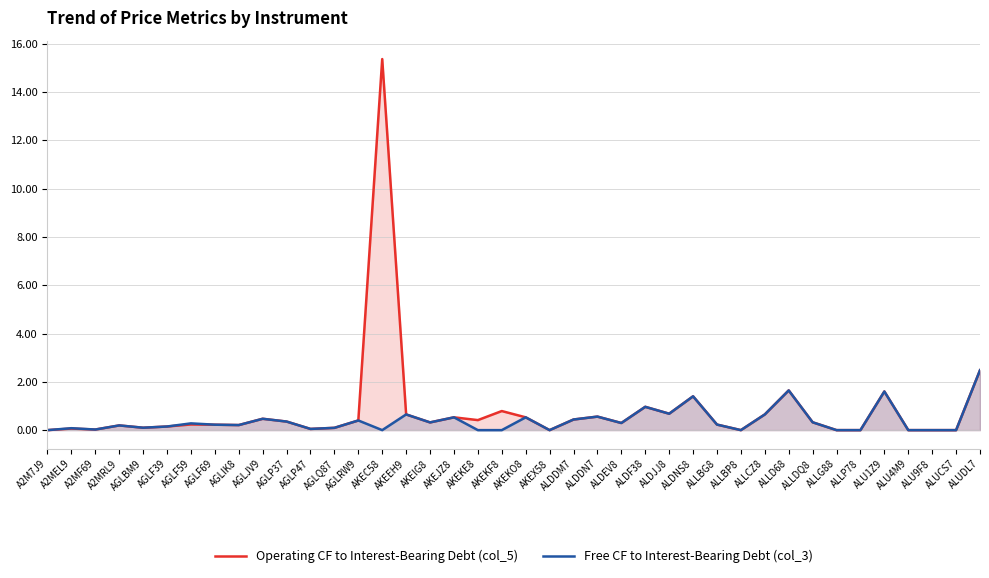

What is the total value across all series at AGLF39?

0.3